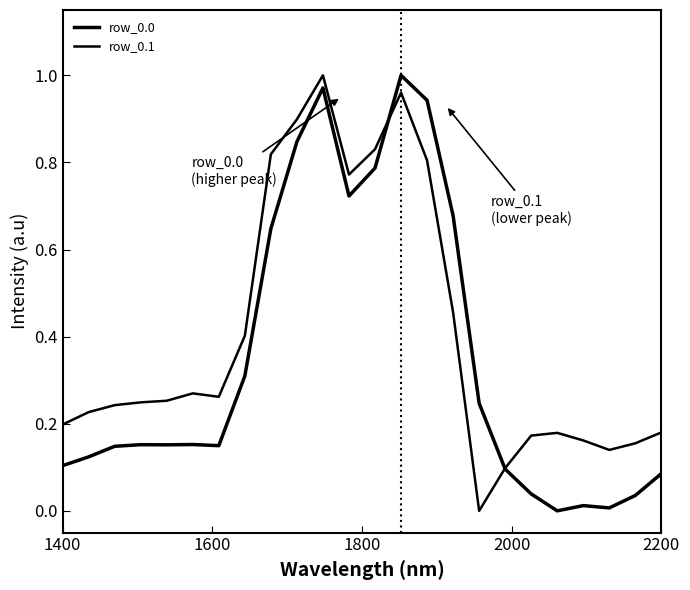

Does the chart display data point markers on the line(s)?

No